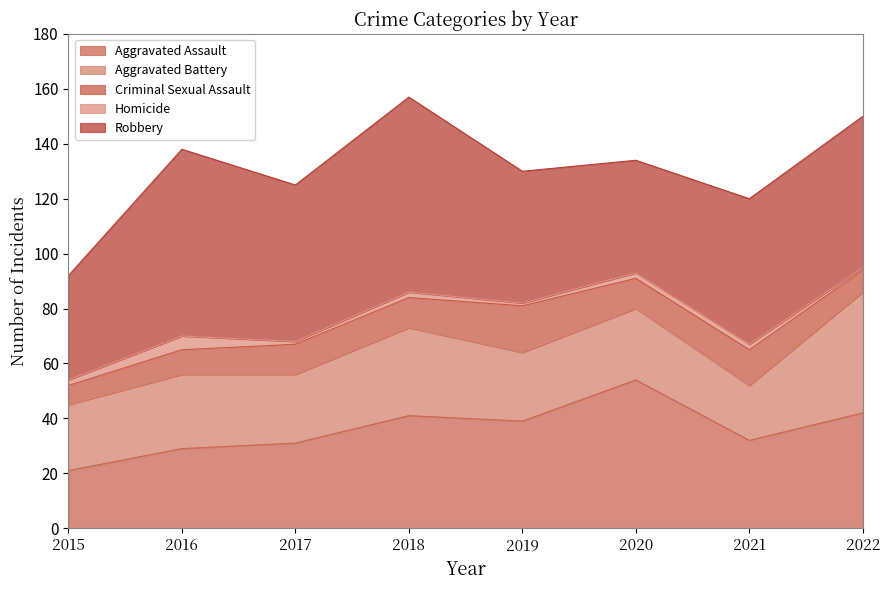

How many interior local valleys does the Homicide series have?

2